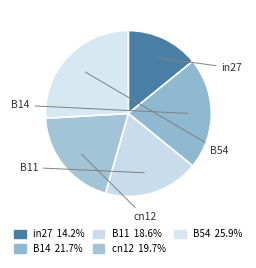

Rank the categories by value from highest to lowest.

B54, B14, cn12, B11, in27